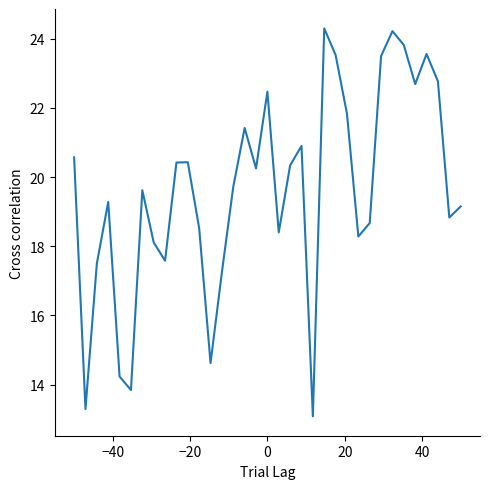

Does the chart have visible grid lines?

No